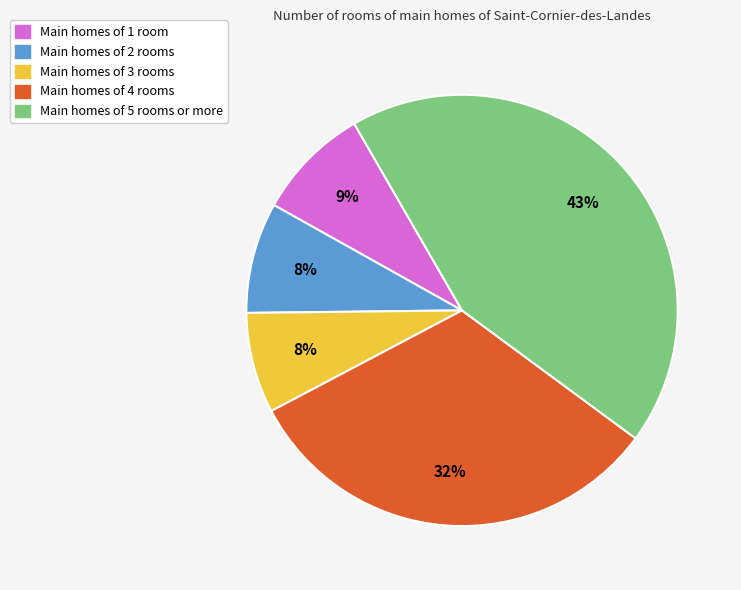

Is there any slice that represents more than half of the pie?

No